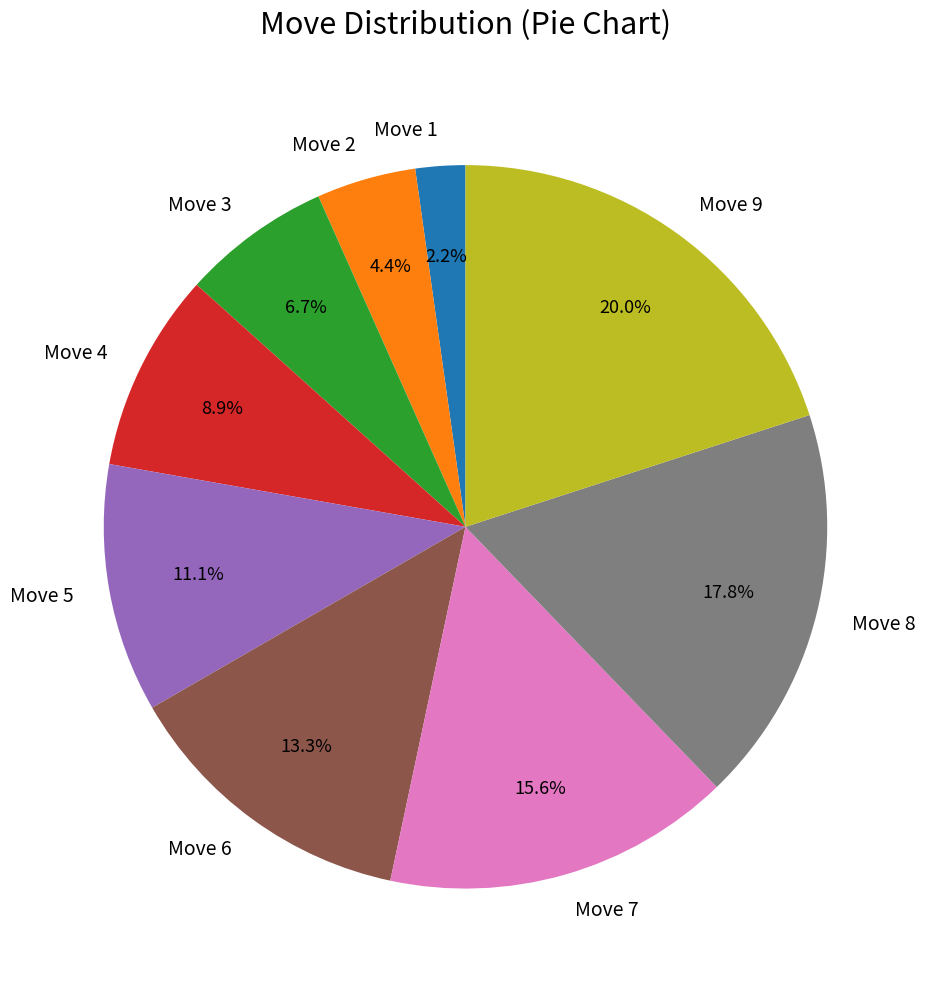

Combined, do Move 1 and Move 8 account for over 50%?

No